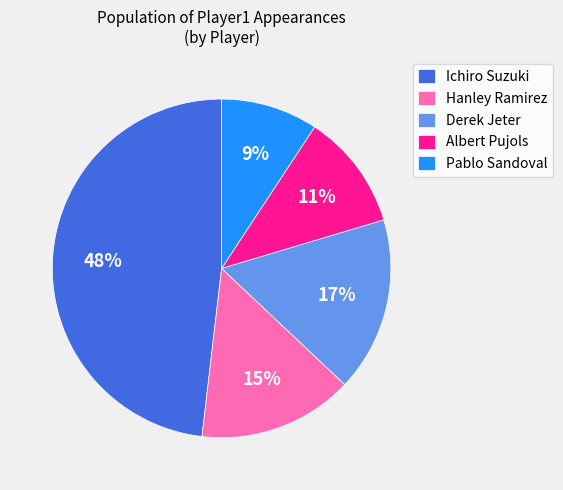

Count the number of slices in the pie.

5